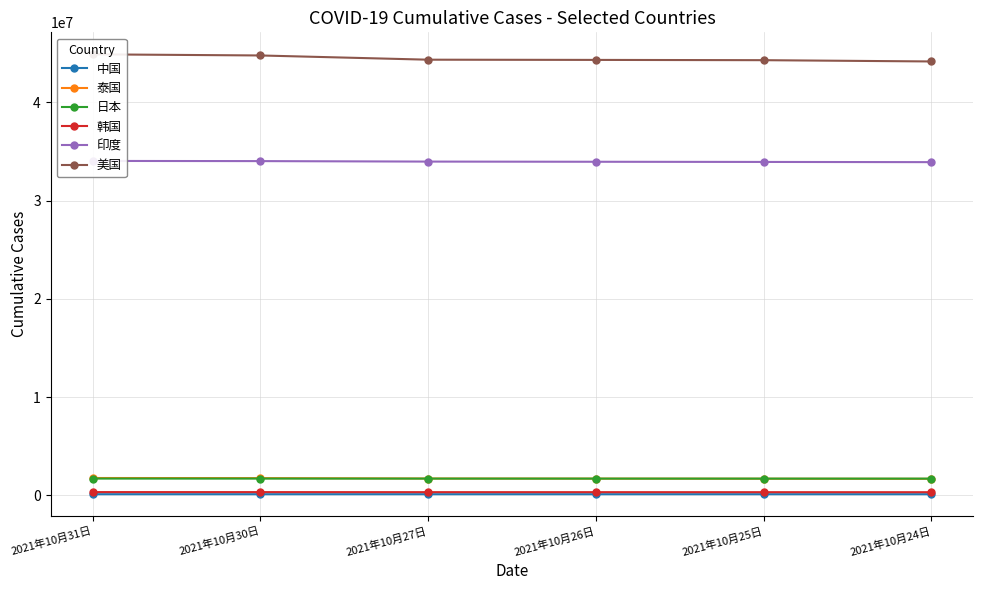

True or false: 泰国 has a value of 1720919 at 2021年10月27日.

True